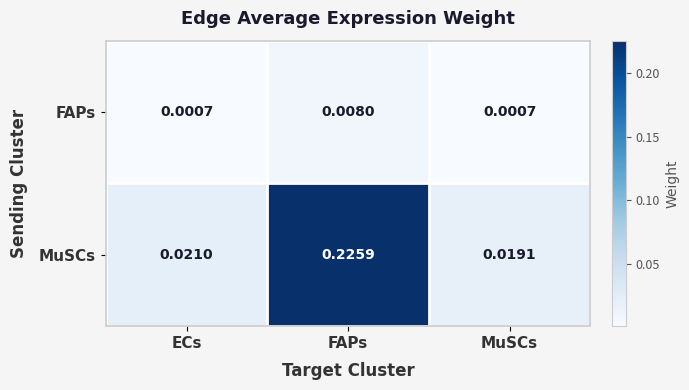

Between ECs and MuSCs, which series saw the biggest shift?

MuSCs